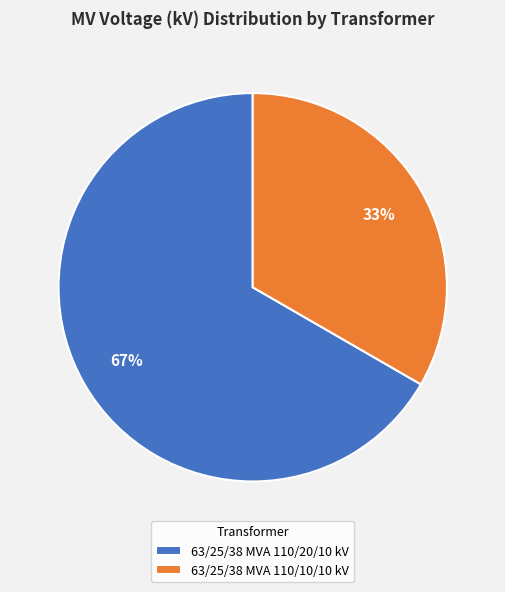

Which slice is the largest?

63/25/38 MVA 110/20/10 kV